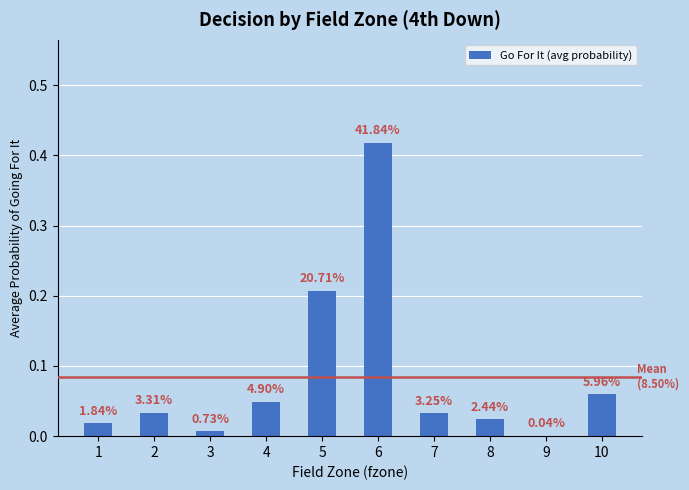

Are the bars horizontal?

No